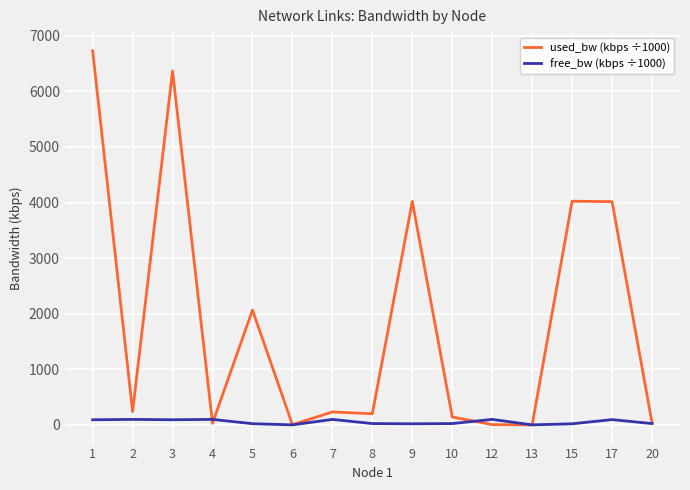

Is the value of free_bw (kbps ÷1000) at 3 greater than the value of used_bw (kbps ÷1000) at 4?

Yes